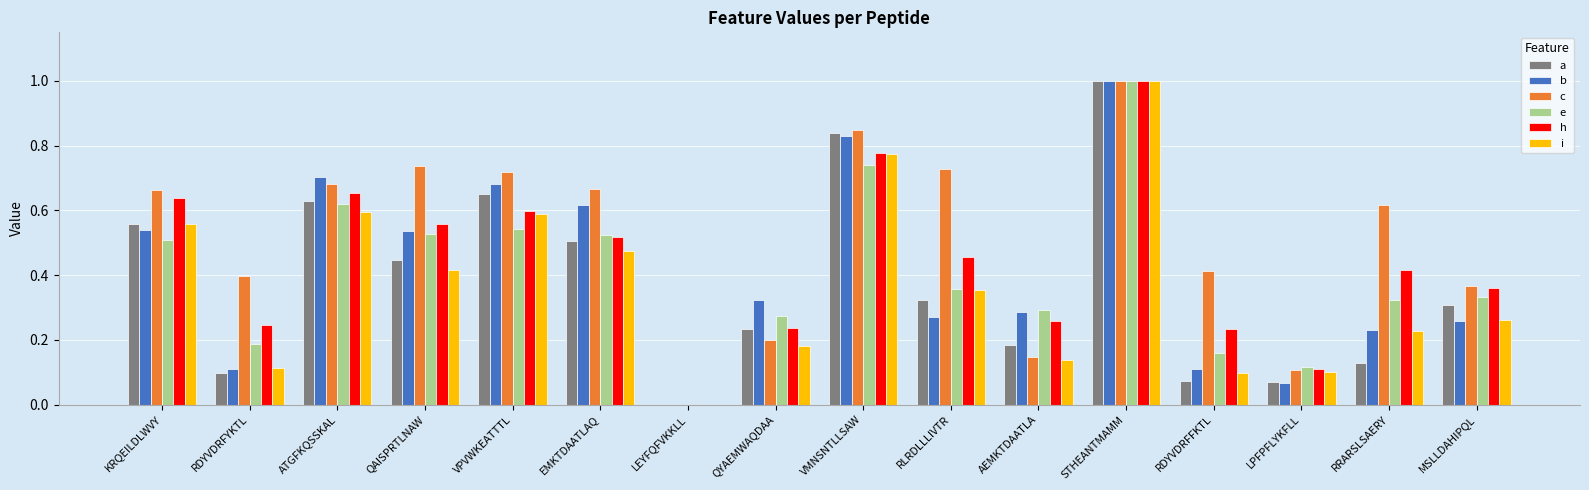

Does the chart contain stacked bars?

No